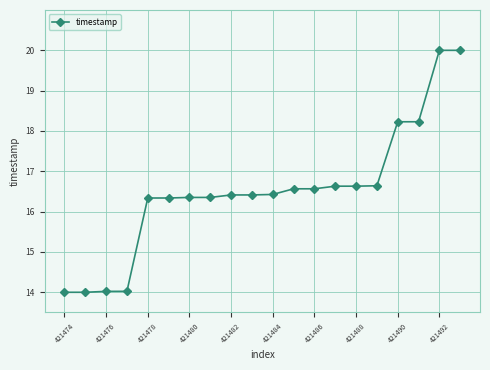

What is the difference between the maximum and second lowest values?

6.0